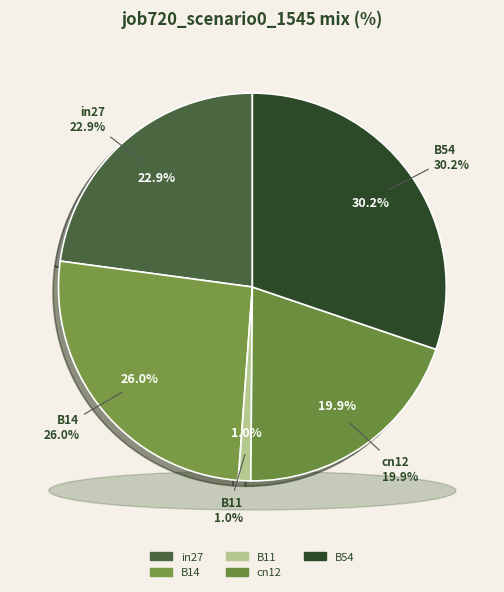

How many slices are in this pie chart?

5